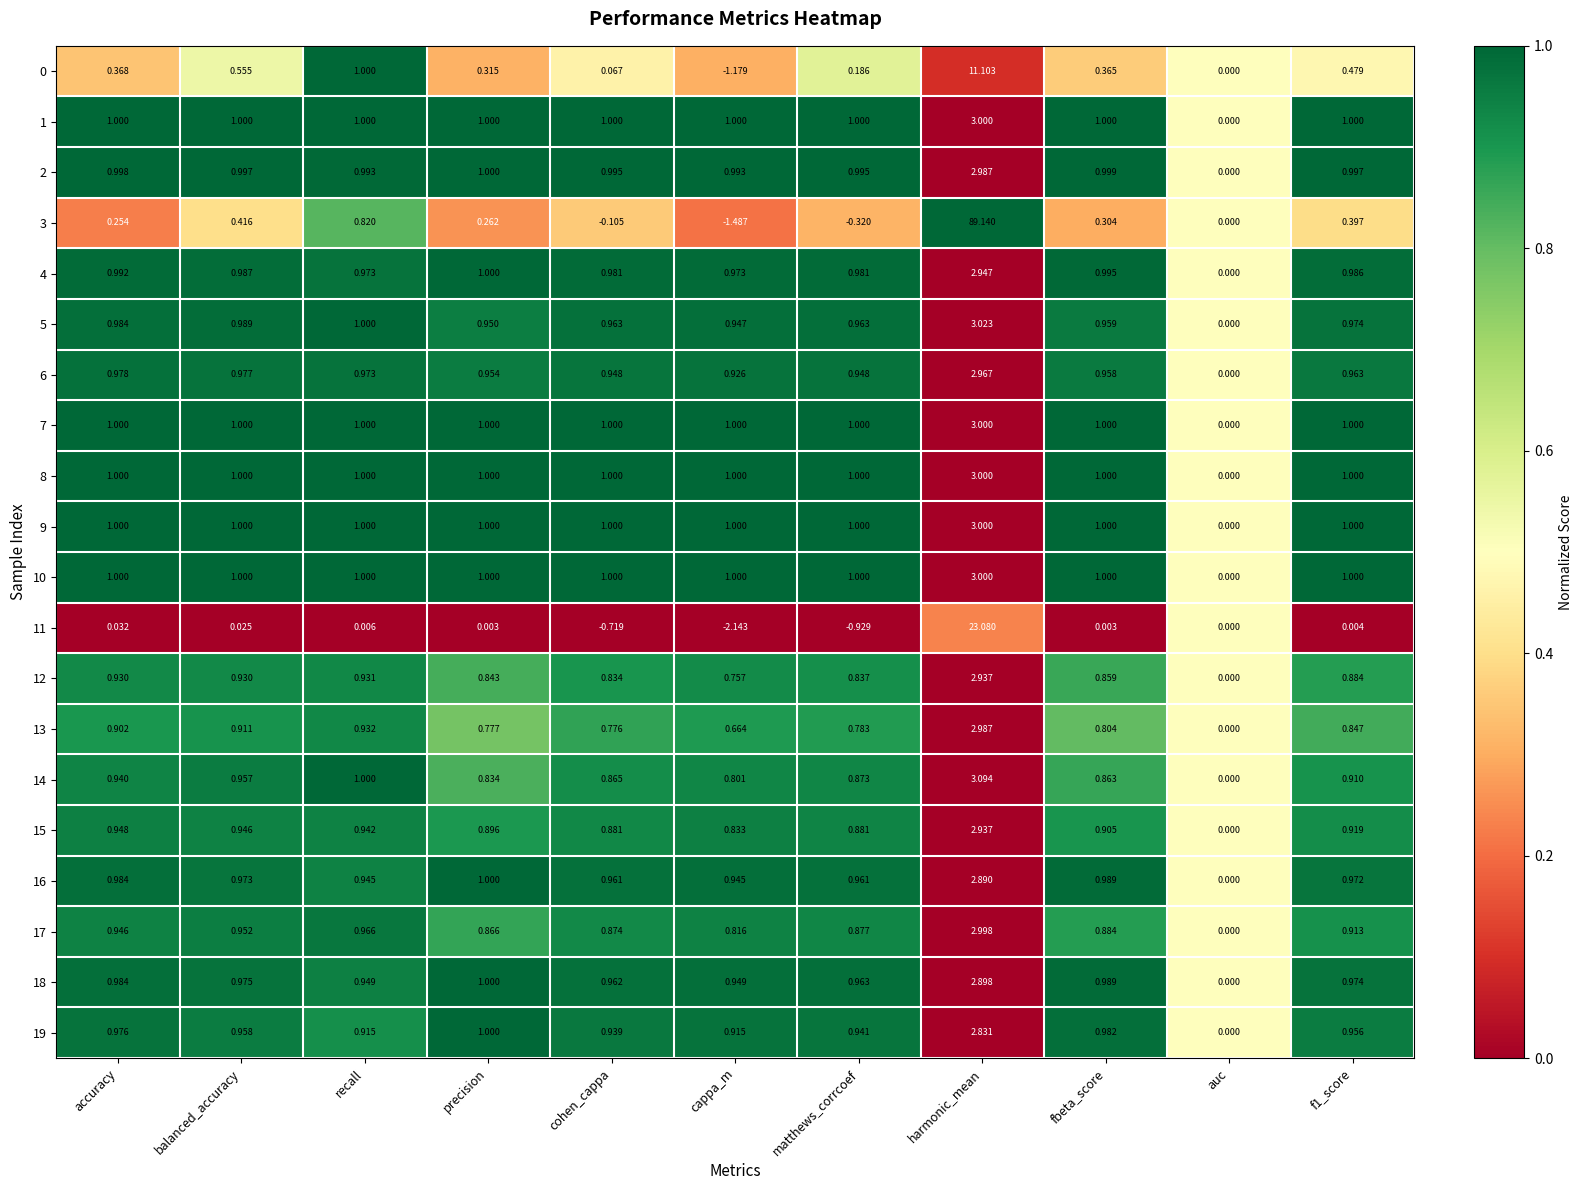

Which category has the highest value across all series?

harmonic_mean